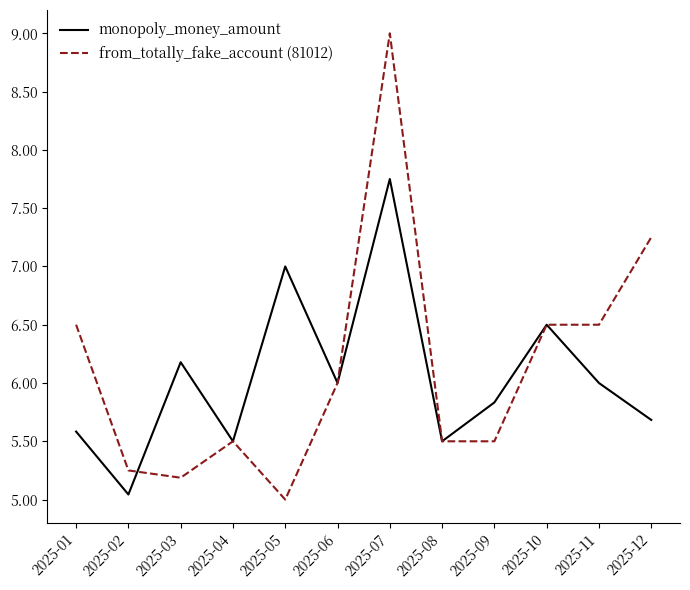

At which label is from_totally_fake_account (81012) closest to 7?

2025-12